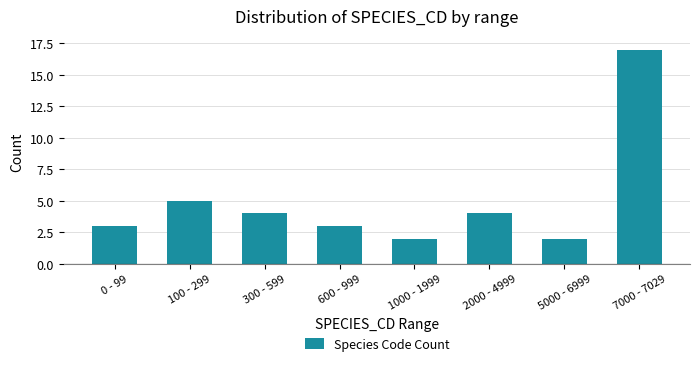

Reading left to right, list all the values displayed in this chart.

0 - 99=3	100 - 299=5	300 - 599=4	600 - 999=3	1000 - 1999=2	2000 - 4999=4	5000 - 6999=2	7000 - 7029=17